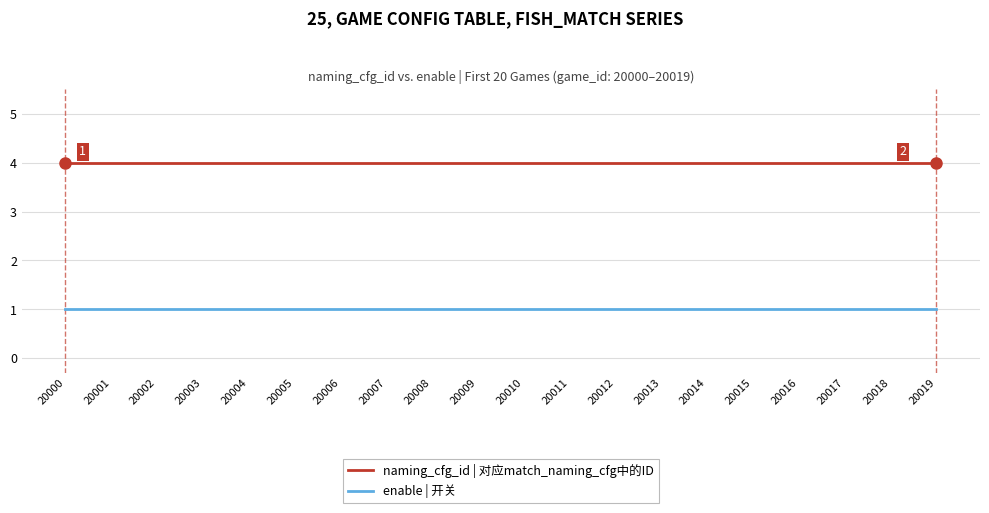

Is it true that naming_cfg_id | 对应match_naming_cfg中的ID equals 5 at 20001?

False